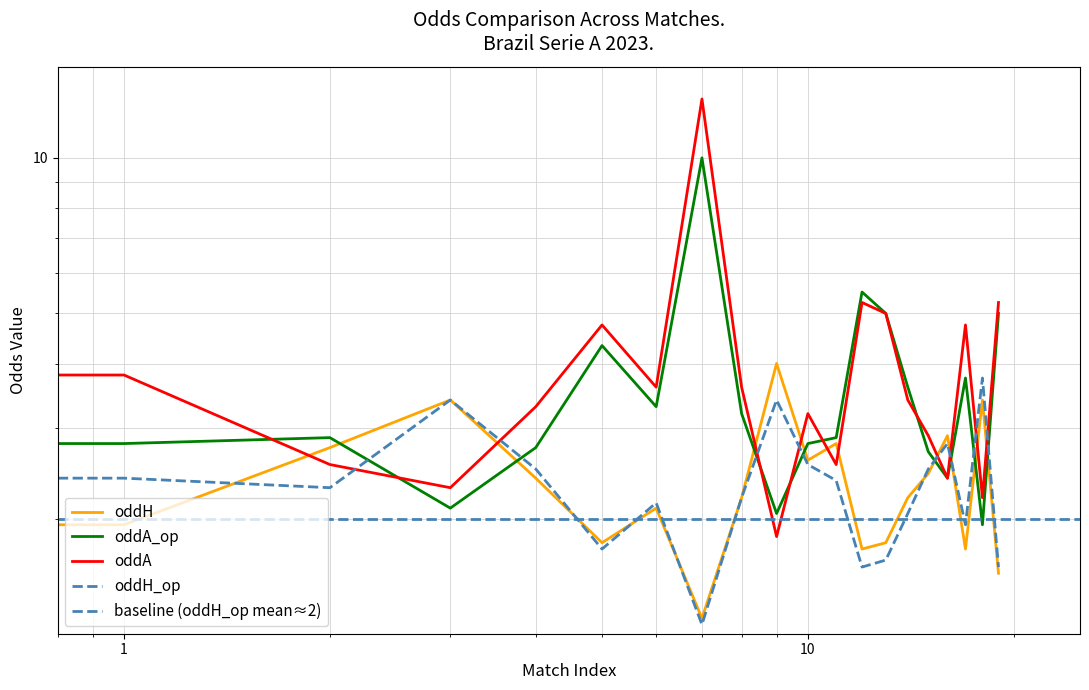

Read the oddH_op value at 4.

2.5